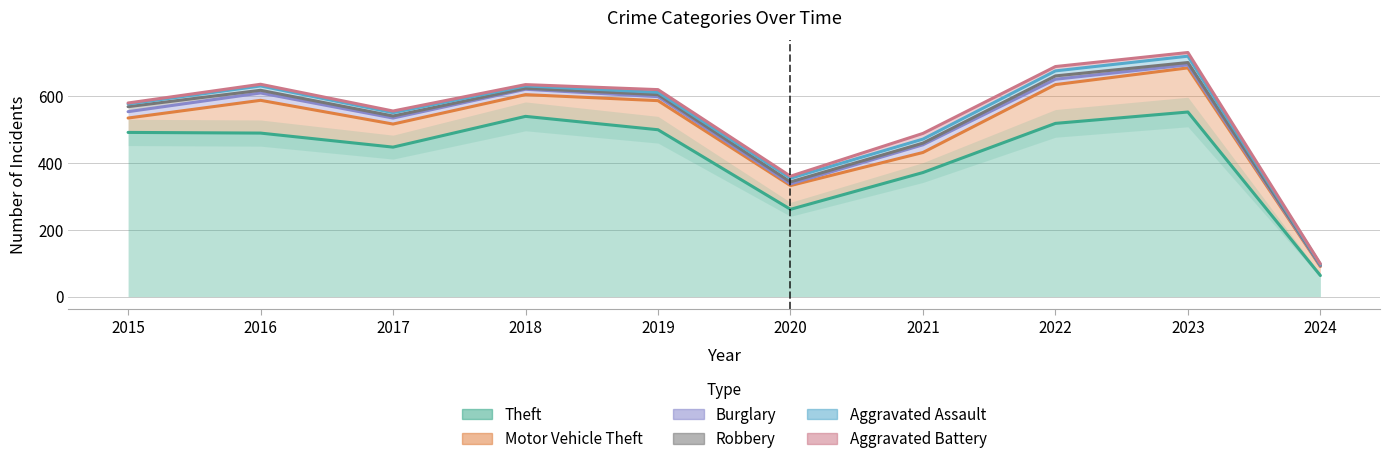

Does the chart have visible grid lines?

Yes